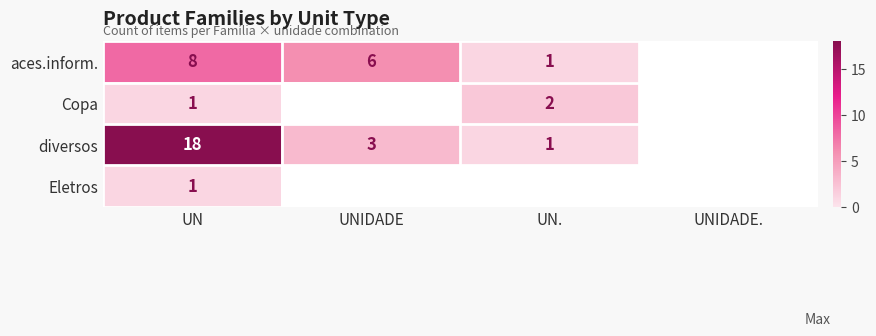

Is it true that aces.inform. equals 1.5 at UN.?

False